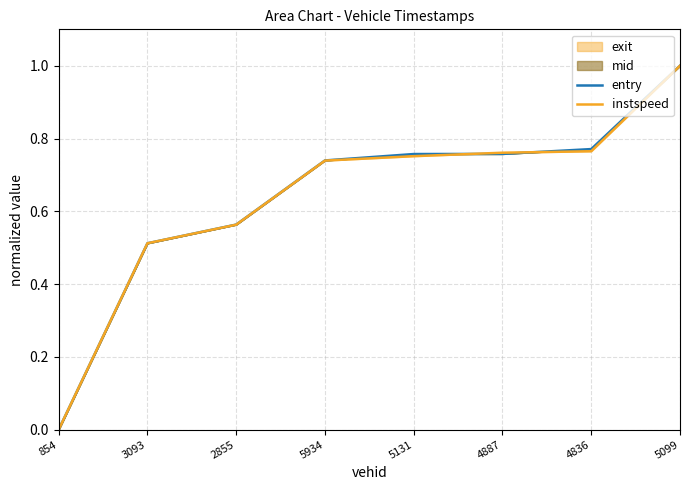

Which has a higher value, 3093 or 5934?

5934